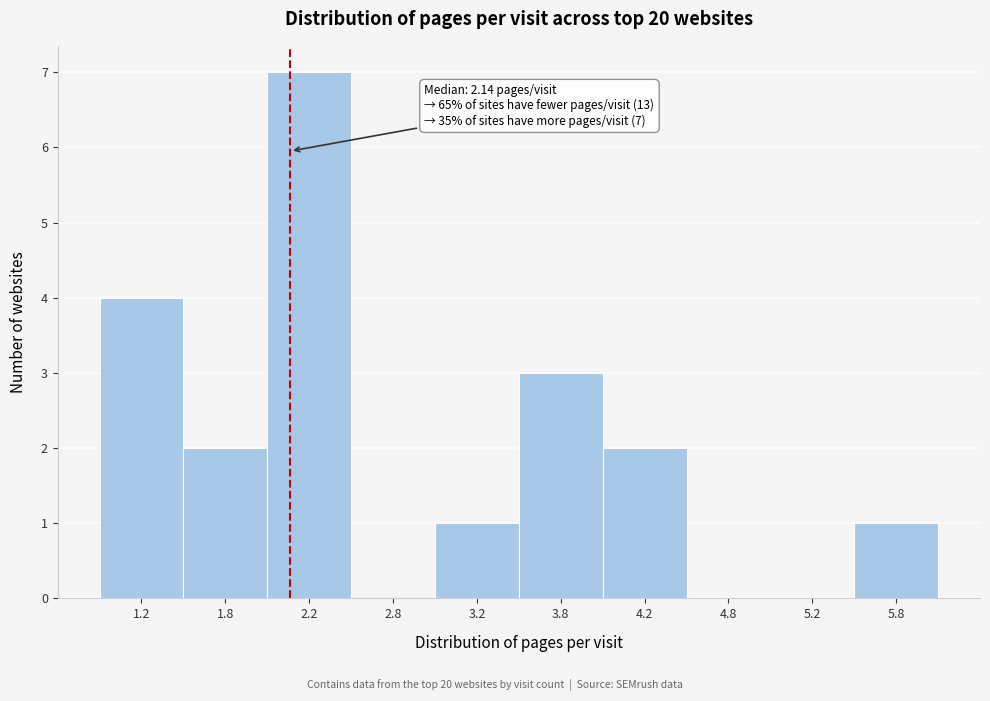

Over which range of the x-axis is the bar tallest?

2.0 to 2.5